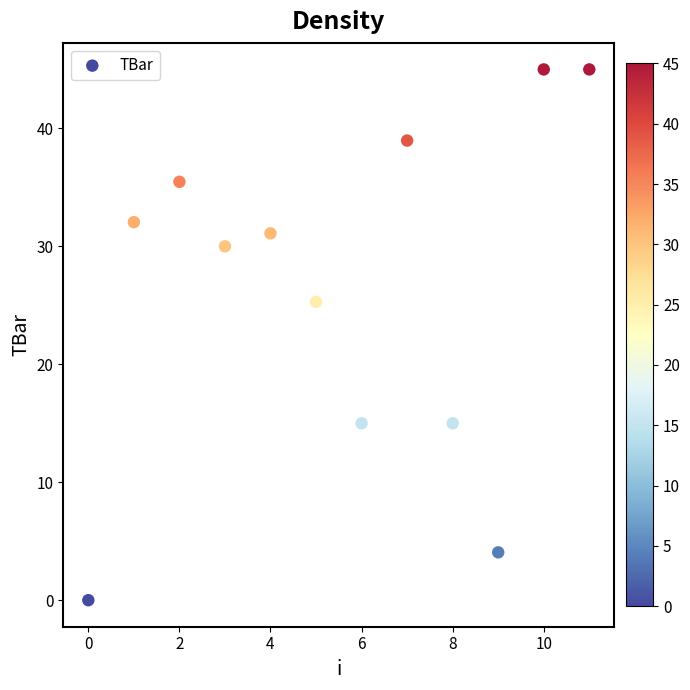

What Y value in the scatter plot is closest to 22?

25.3